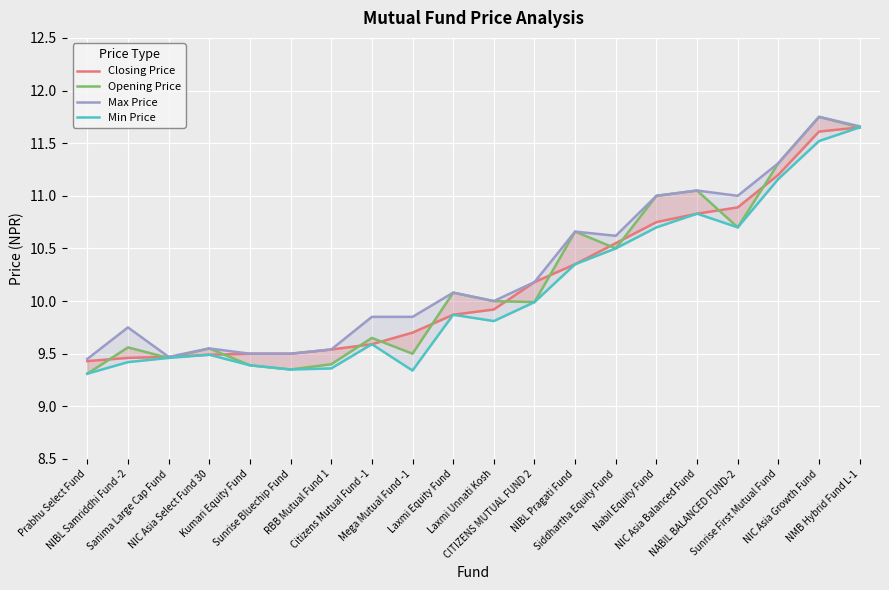

What is the total value across all series at Siddhartha Equity Fund?

42.2